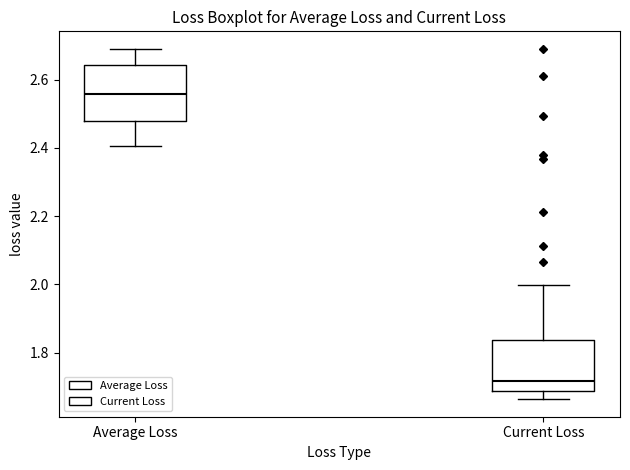

Reading left to right, transcribe this box plot: for each box, give where its median line is, the range the box spans, and where its two whiskers end, as read against the y-axis. The values are not printed on the chart, so give them approximately, as read against the axis.

Average Loss: median 2.56, box 2.48 to 2.64, whiskers 2.40 to 2.70
Current Loss: median 1.72, box 1.68 to 1.84, whiskers 1.66 to 2.00